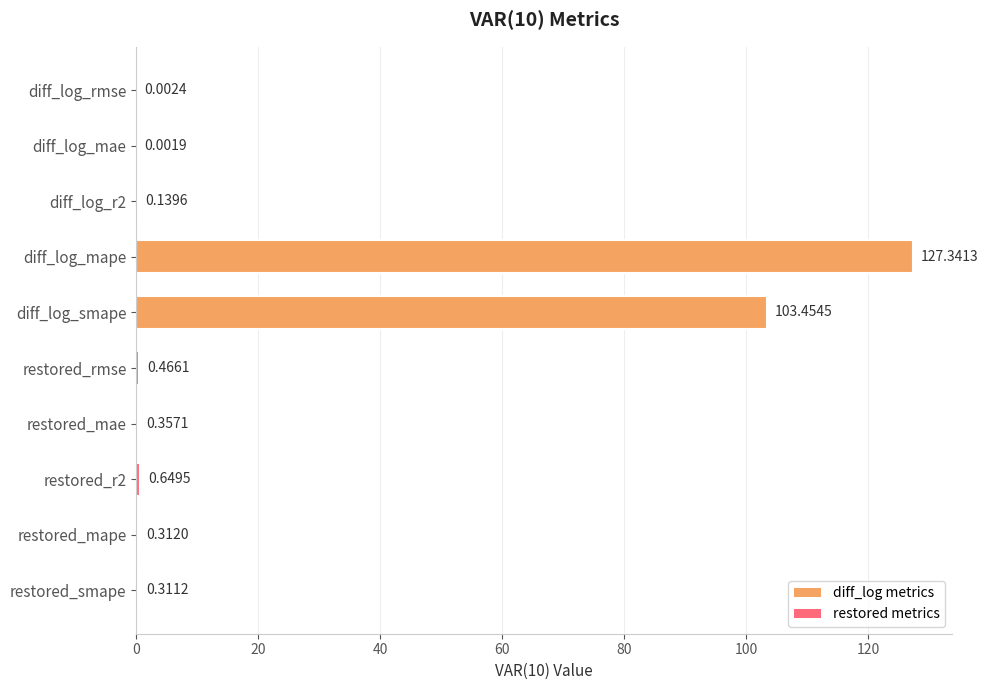

What is the change in value from diff_log_smape to restored_r2?

-102.8